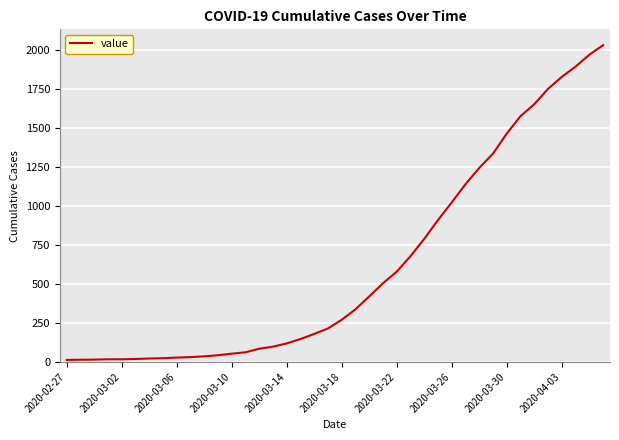

Is this an area chart (filled region under the line)?

No